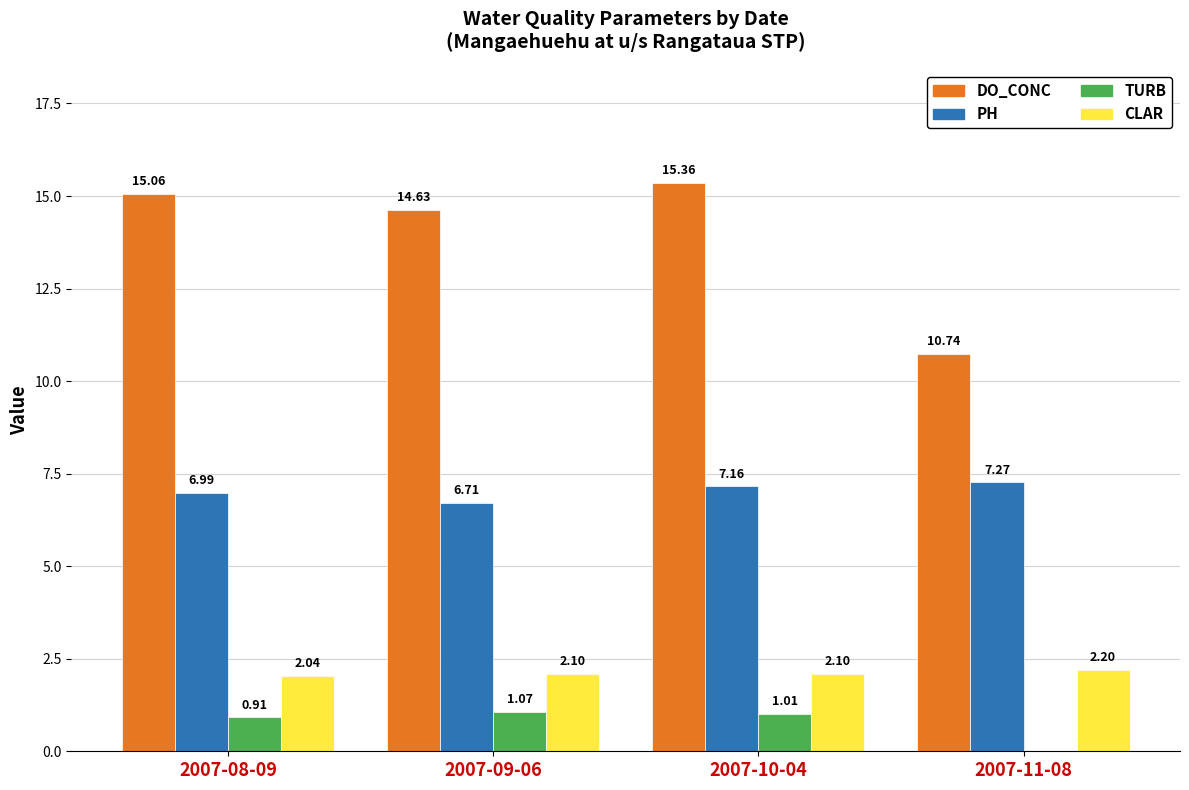

What is the total value across all series at 2007-10-04?

25.6